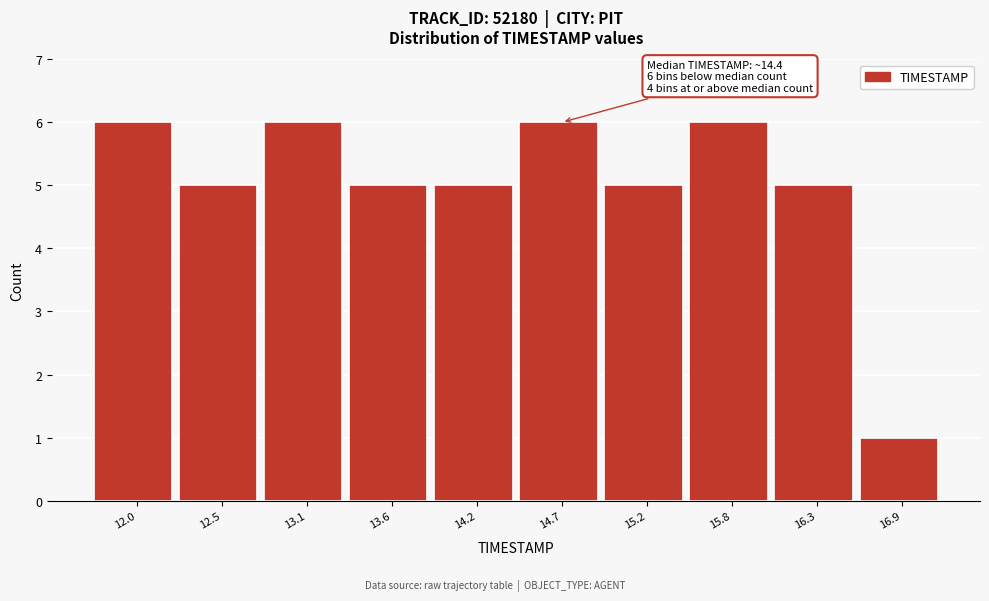

Reading right to left, list all the values displayed in this chart.

16.9=1	16.3=5	15.8=6	15.2=5	14.7=6	14.2=5	13.6=5	13.1=6	12.5=5	12.0=6